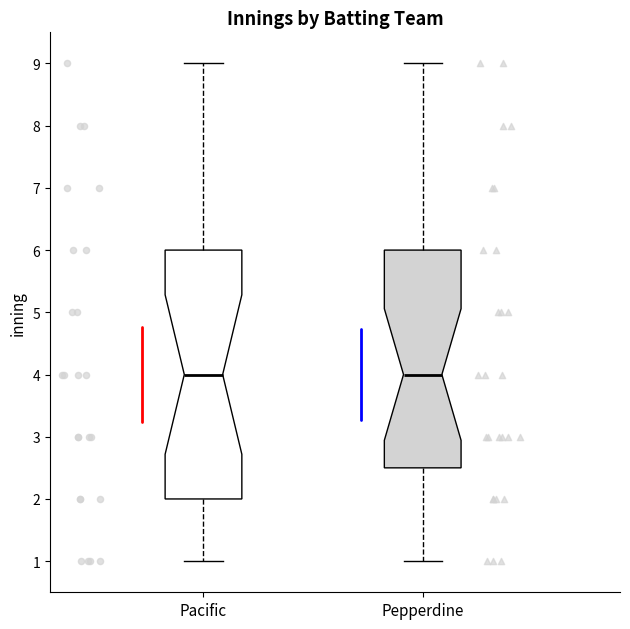

Which box is the tallest, from its lower edge to its upper edge?

Pacific